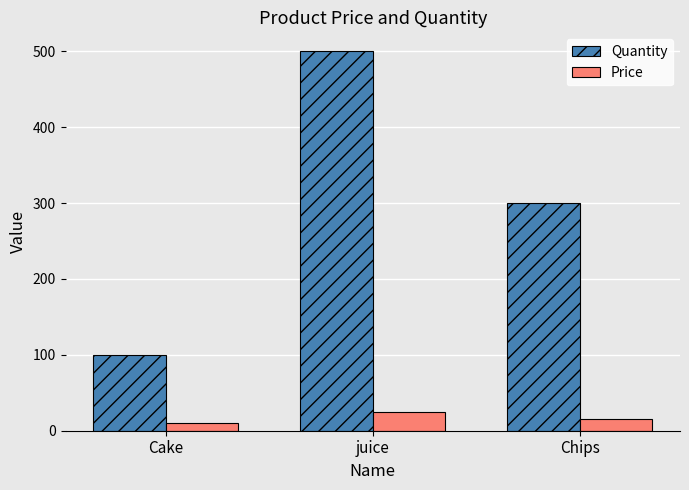

At how many categories does at least one series exceed 404?

1